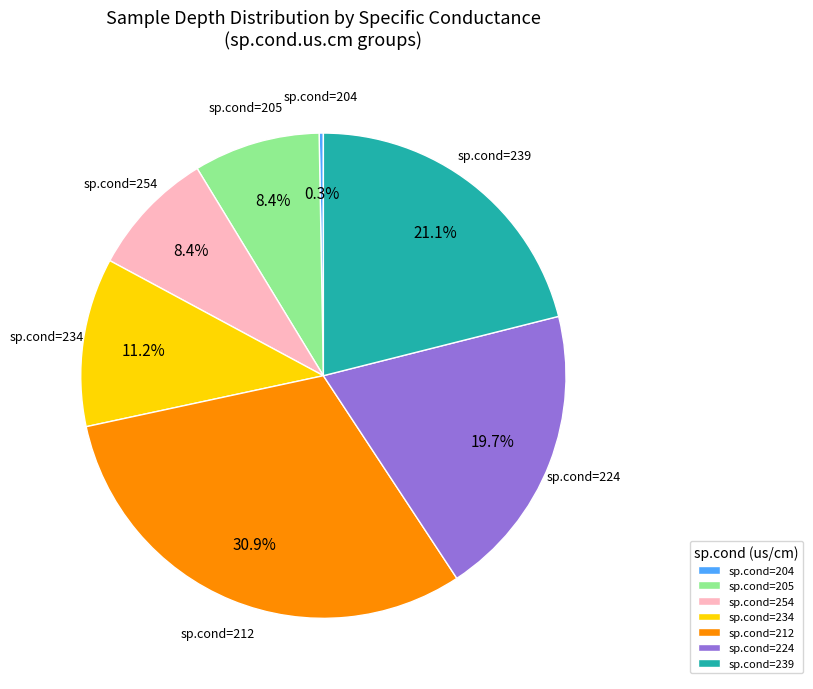

Combined, do sp.cond=212 and sp.cond=234 account for over 50%?

No